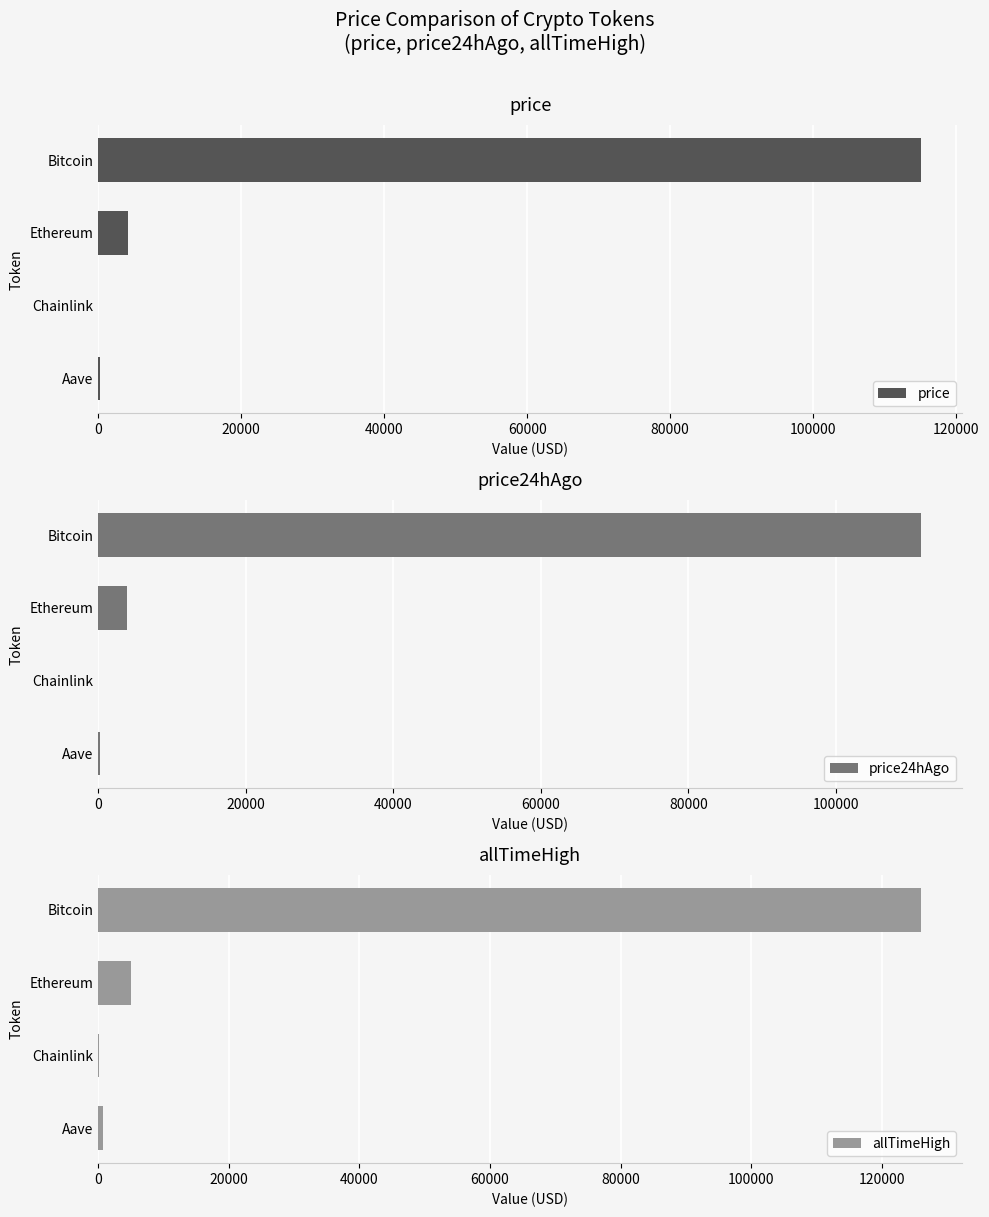

Is the value of price at Ethereum greater than the value of allTimeHigh at Aave?

Yes